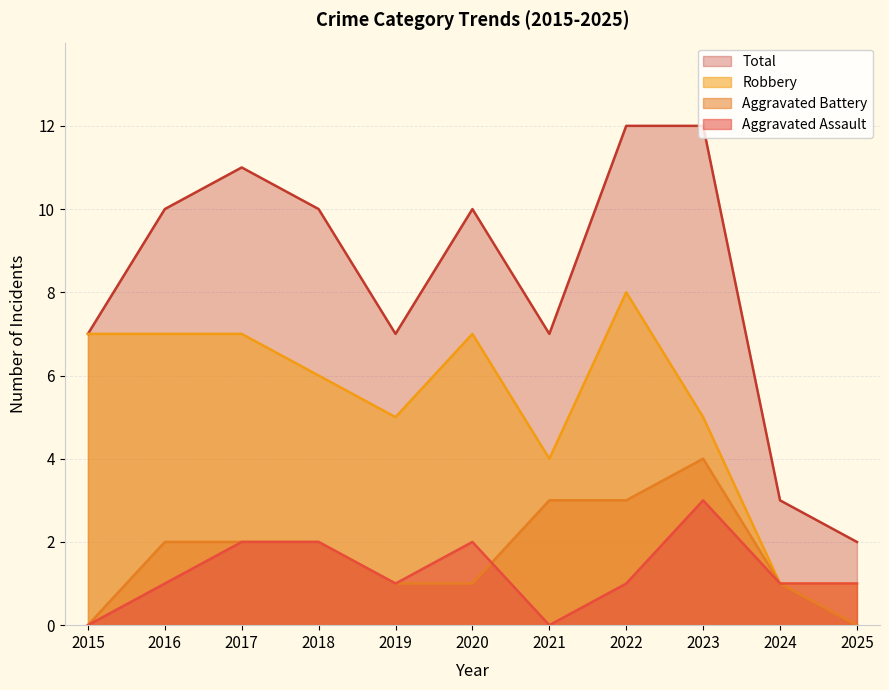

Reading left to right, list all the values displayed in this chart.

Aggravated Assault: 2015=0	2016=1	2017=2	2018=2	2019=1	2020=2	2021=0	2022=1	2023=3	2024=1	2025=1
Aggravated Battery: 2015=0	2016=2	2017=2	2018=2	2019=1	2020=1	2021=3	2022=3	2023=4	2024=1	2025=0
Robbery: 2015=7	2016=7	2017=7	2018=6	2019=5	2020=7	2021=4	2022=8	2023=5	2024=1	2025=1
Total: 2015=7	2016=10	2017=11	2018=10	2019=7	2020=10	2021=7	2022=12	2023=12	2024=3	2025=2